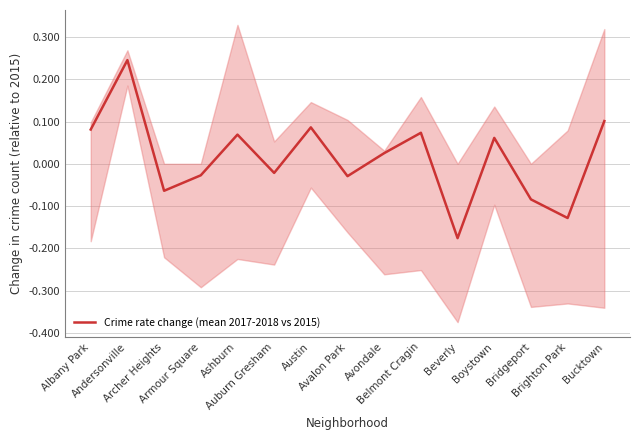

True or false: the data has more than 1 interior local peaks.

True